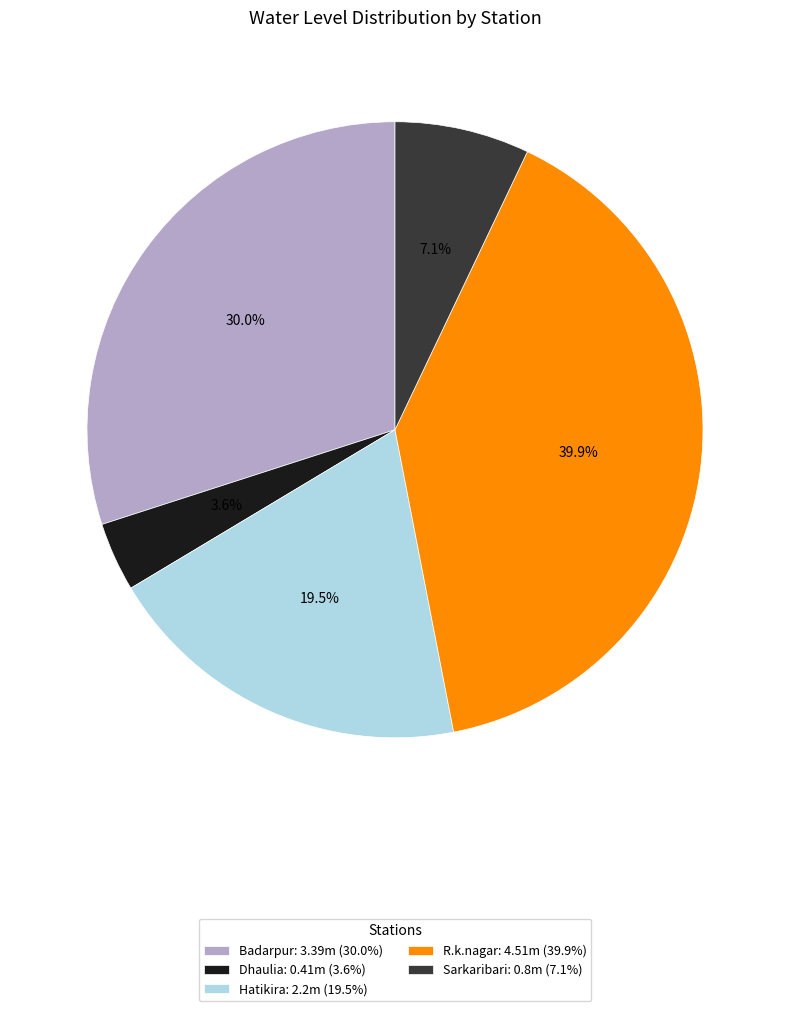

Is Dhaulia the majority of the pie?

No